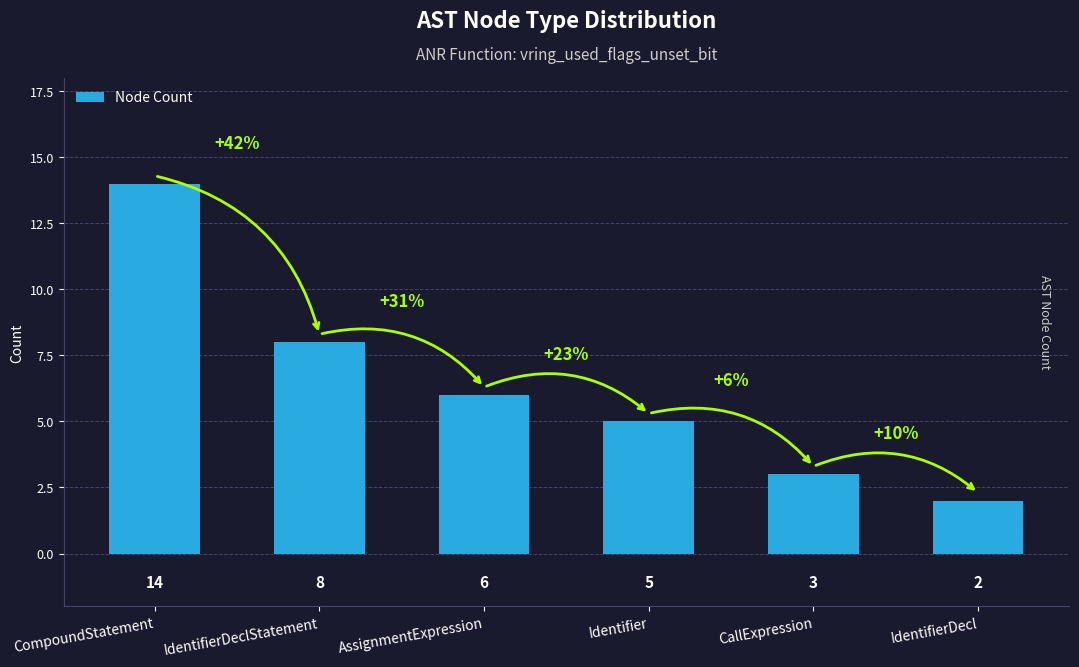

List the labels in order of value, largest first.

CompoundStatement, IdentifierDeclStatement, AssignmentExpression, Identifier, CallExpression, IdentifierDecl